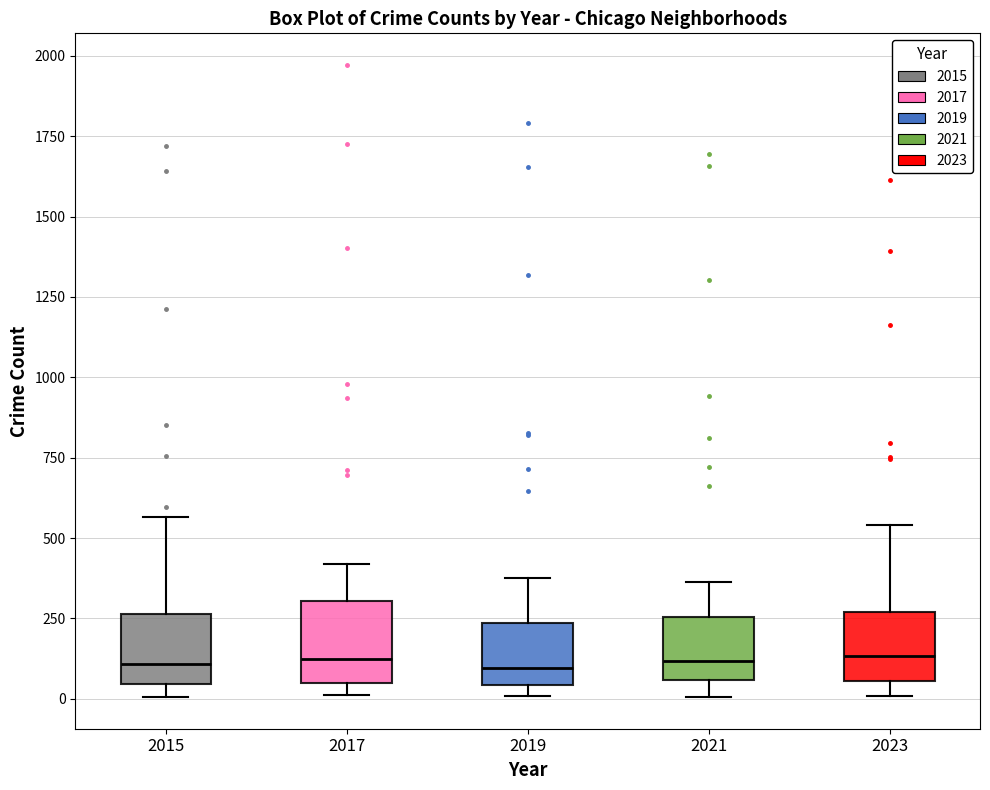

Reading left to right, transcribe this box plot: for each box, give where its median line is, the range the box spans, and where its two whiskers end, as read against the y-axis. The values are not printed on the chart, so give them approximately, as read against the axis.

2015: median 100, box 50 to 250, whiskers 0 to 550
2017: median 100, box 50 to 300, whiskers 0 to 400
2019: median 100, box 50 to 250, whiskers 0 to 400
2021: median 100, box 50 to 250, whiskers 0 to 350
2023: median 150, box 50 to 250, whiskers 0 to 550